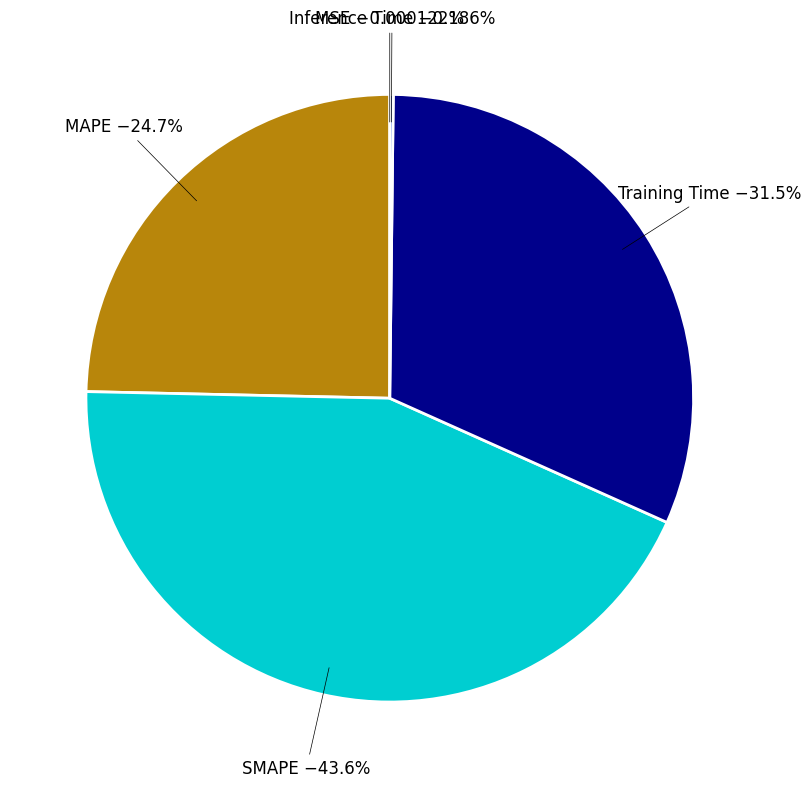

Approximately how many times larger is the value at SMAPE compared to MAPE?

1.8